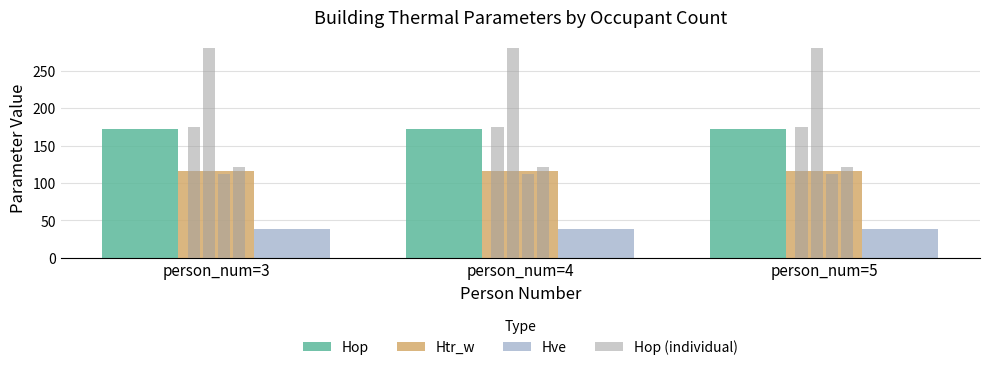

What is the smallest value displayed?

34.5